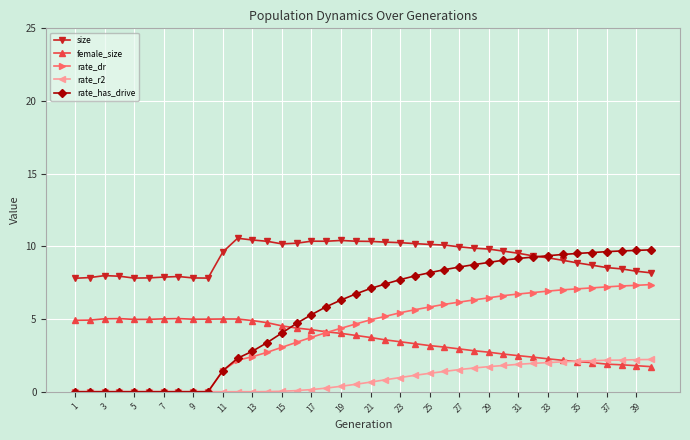

True or false: size has more than 1 points higher than both neighbors.

True